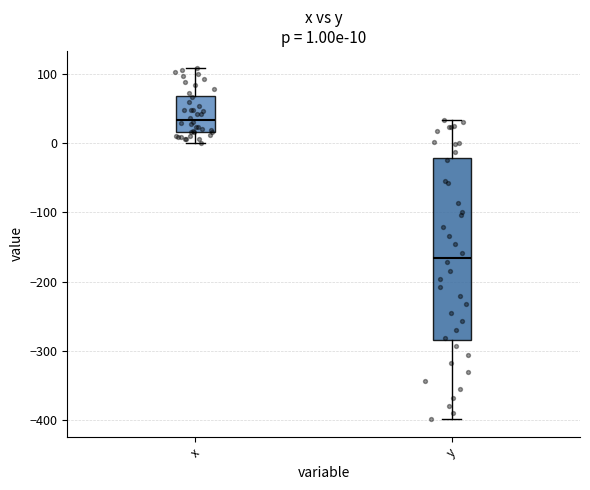

Which box's median line is the highest?

x